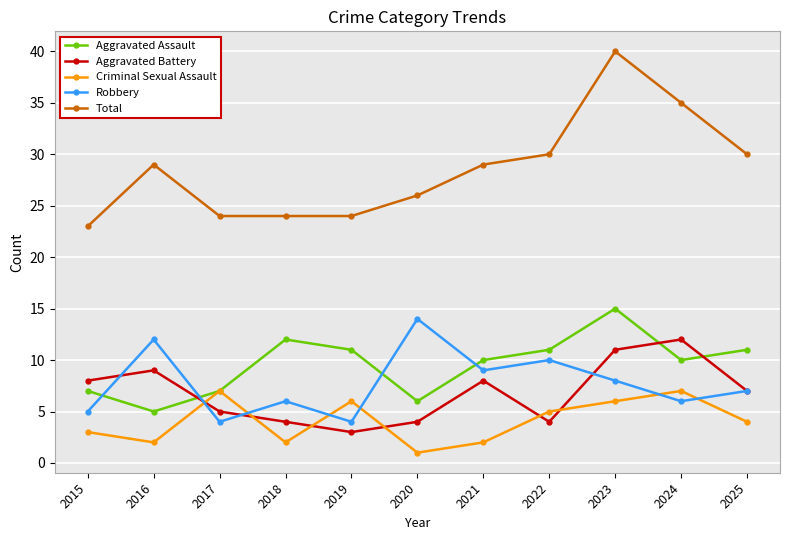

What is the minimum value for Robbery?

4